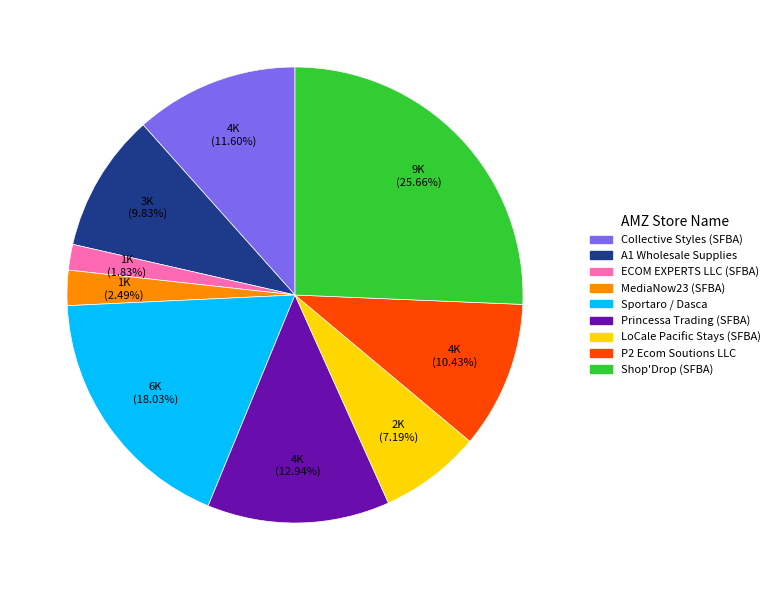

Is there a majority slice in this chart?

No